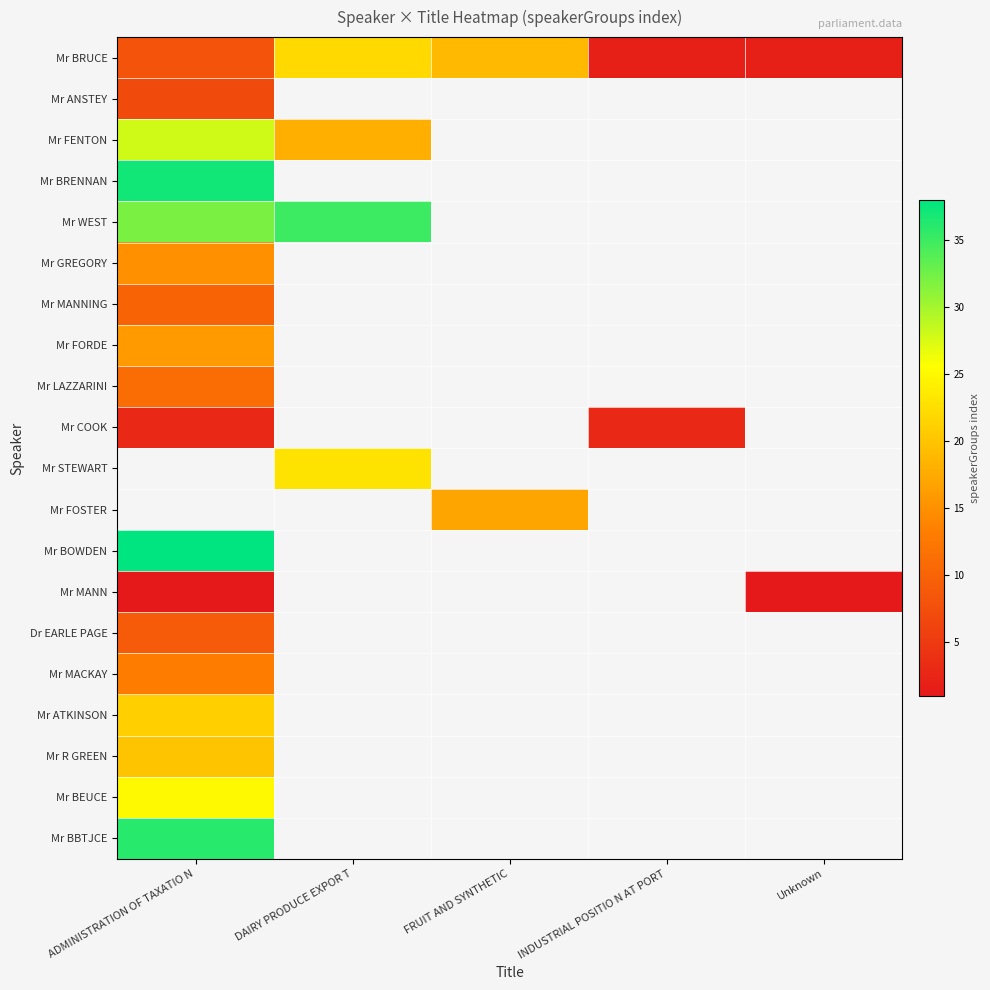

At how many categories does at least one series exceed 34?

2